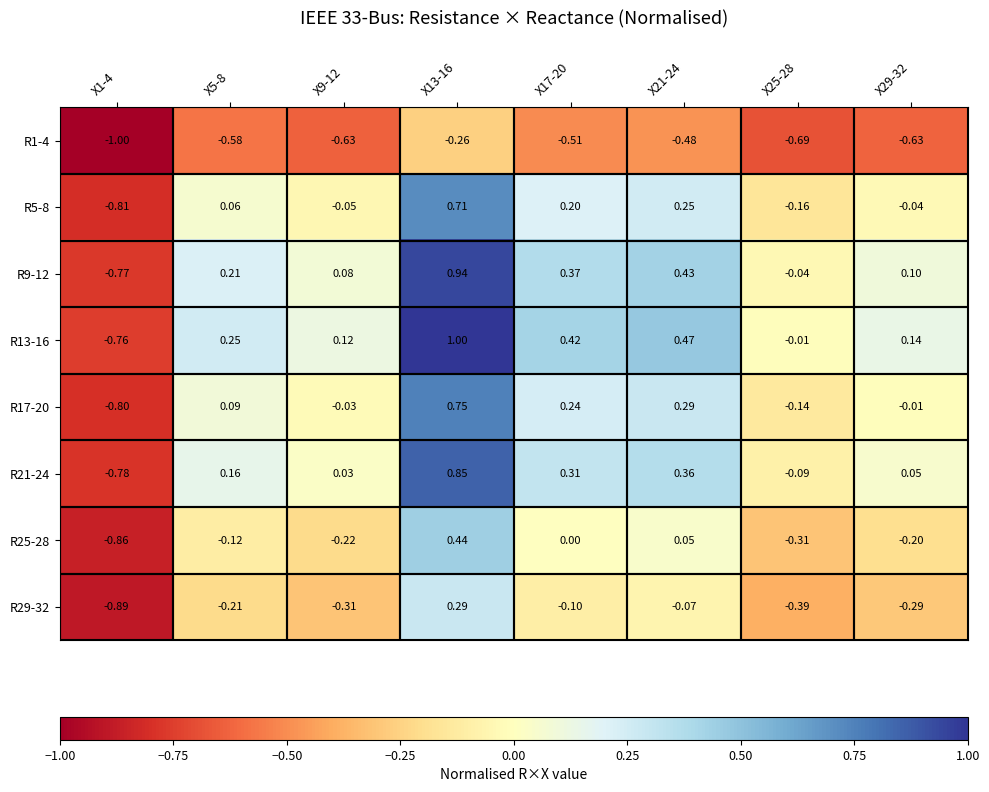

Is the value of R5-8 at X1-4 greater than the value of R25-28 at X5-8?

No